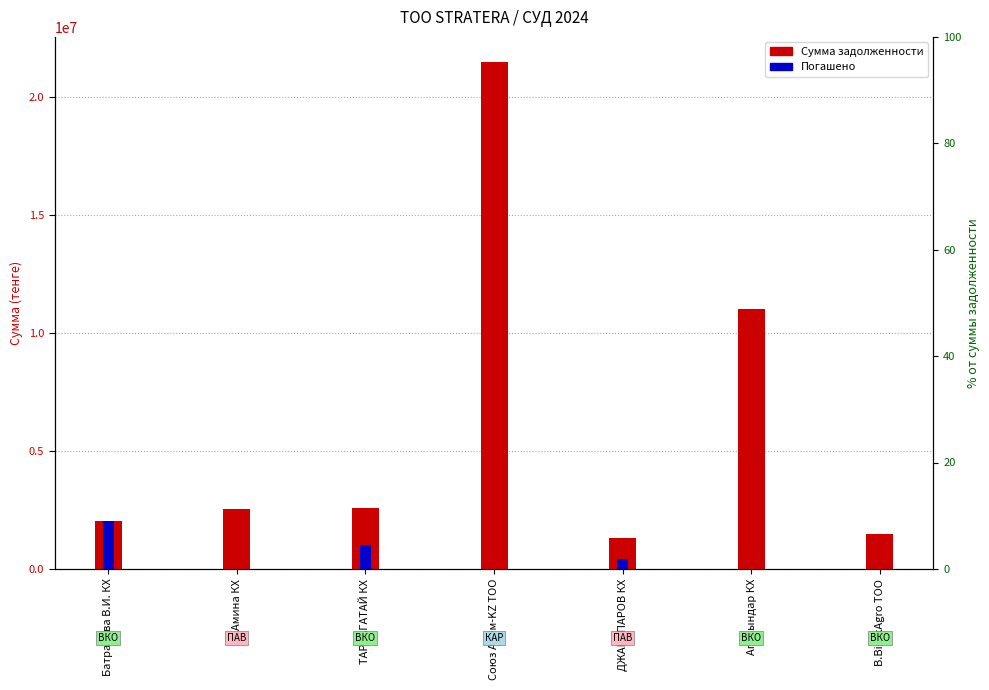

What is the label of the 3rd bar from the left?

ТАРБАГАТАЙ КХ